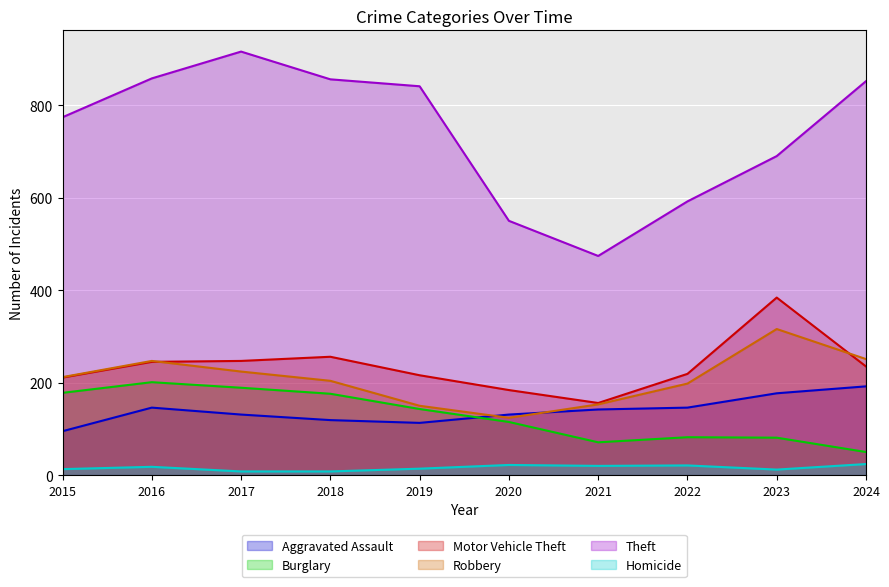

True or false: Motor Vehicle Theft and Aggravated Assault cross at least once.

False